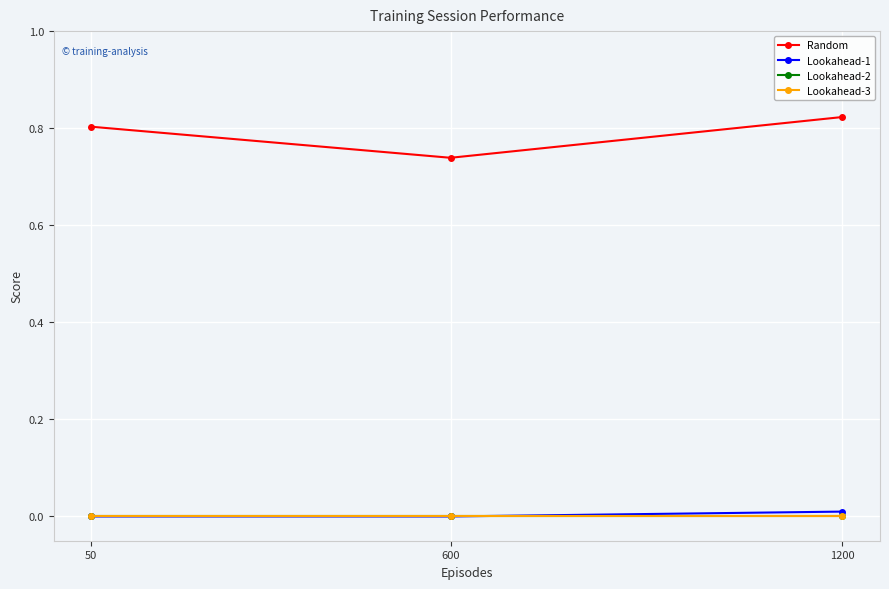

List the labels in order of Lookahead-2 value, smallest first.

50, 600, 1200